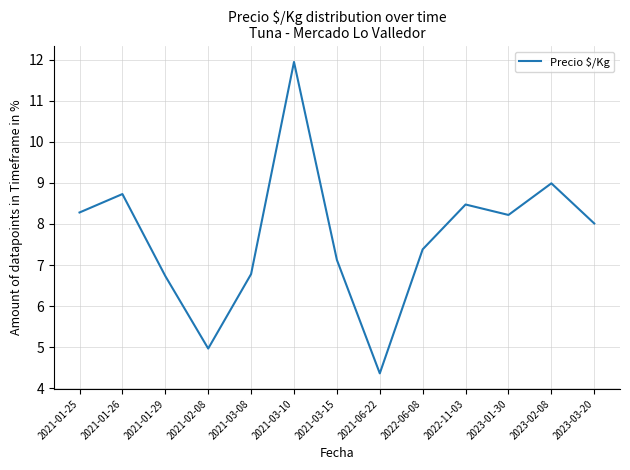

Reading left to right, extract all data points from this chart.

8.3	8.7	6.7	5.0	6.8	11.9	7.1	4.4	7.4	8.5	8.2	9.0	8.0